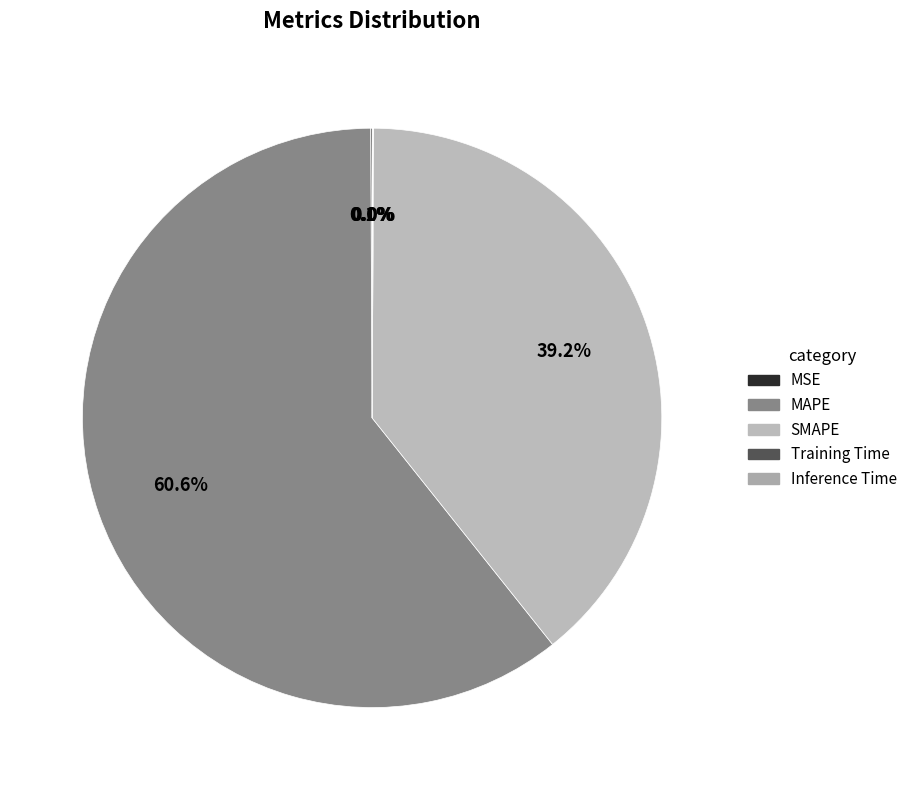

Rank the categories by value from highest to lowest.

MAPE, SMAPE, MSE, Inference Time, Training Time